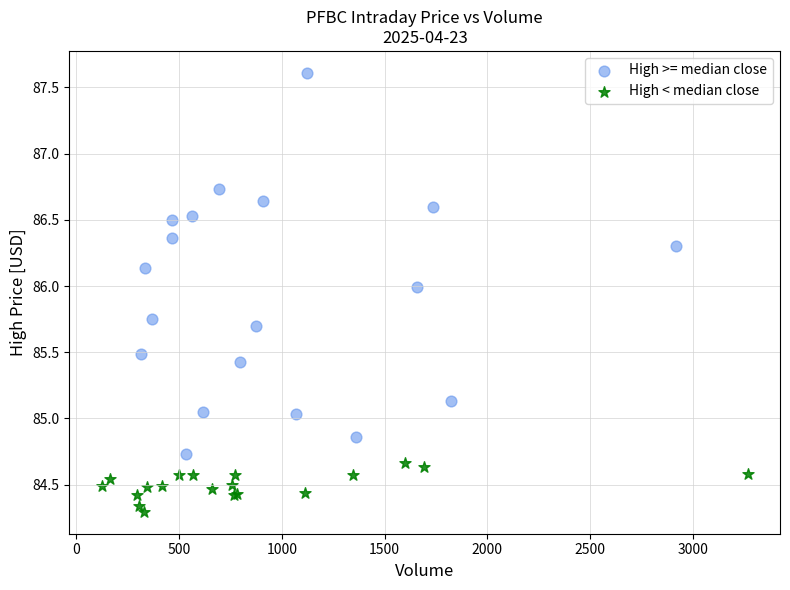

Which series reaches the minimum Y coordinate?

High < median close